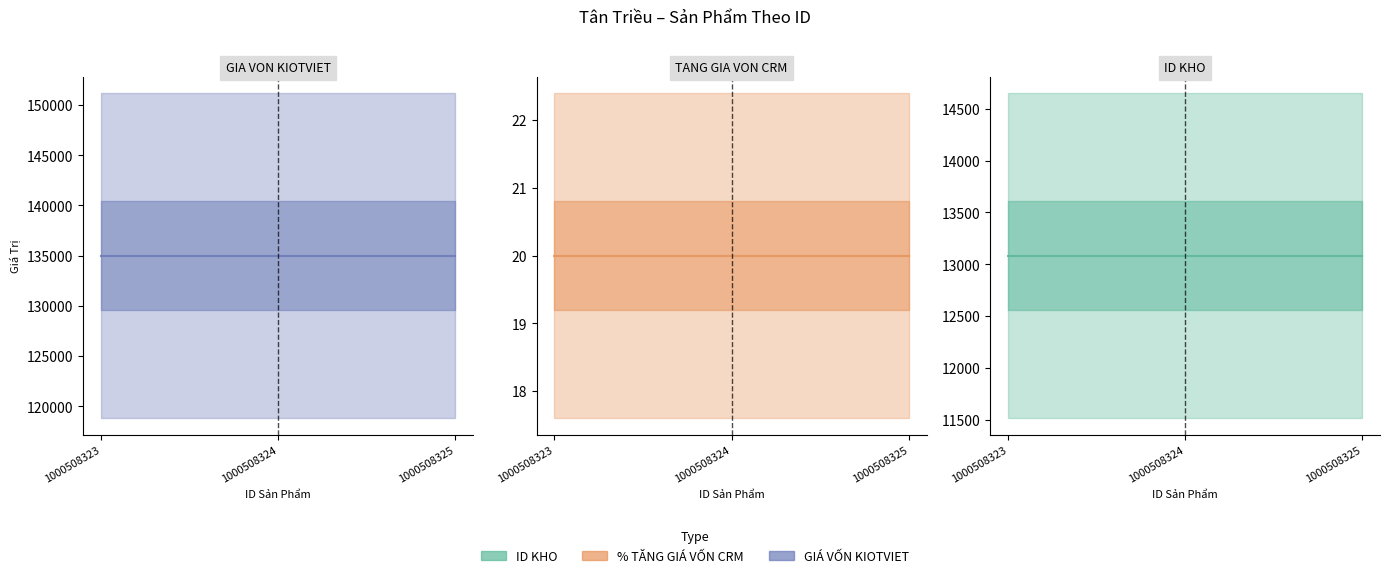

Rank the series at 1000508325 from lowest to highest value.

TANG GIA VON CRM, ID KHO, GIA VON KIOTVIET